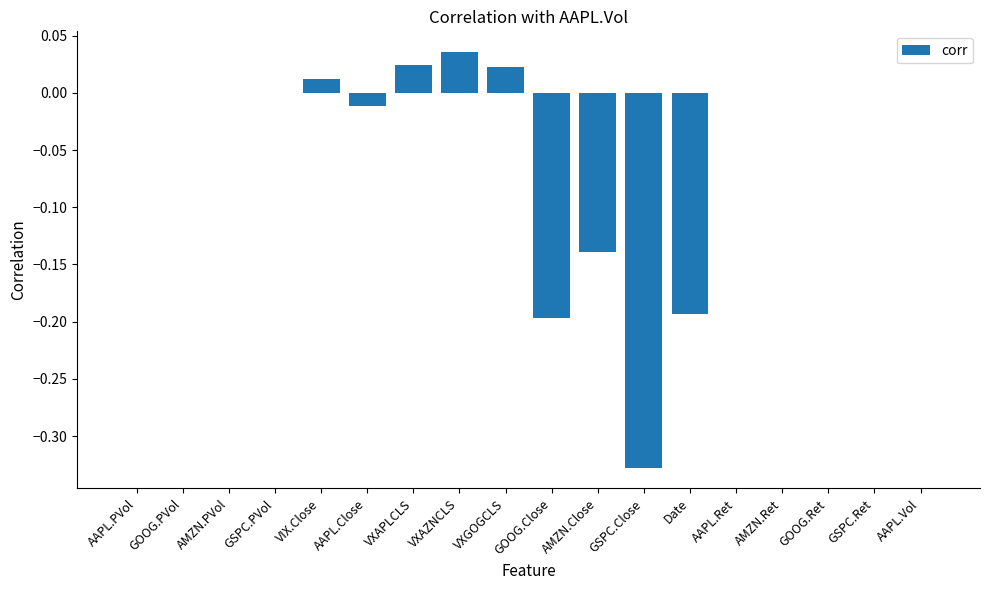

True or false: the data shows -0.2 at GSPC.Close.

False